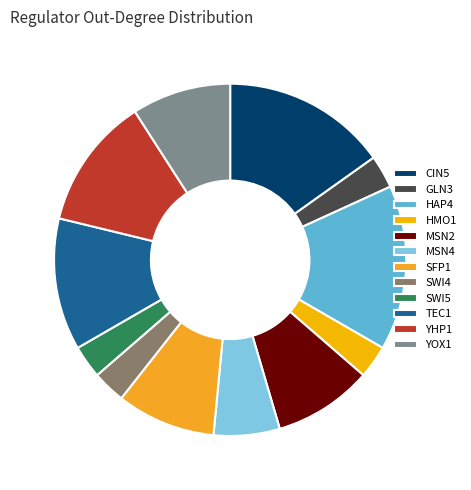

Is it true that SFP1 is 20% of the pie?

False